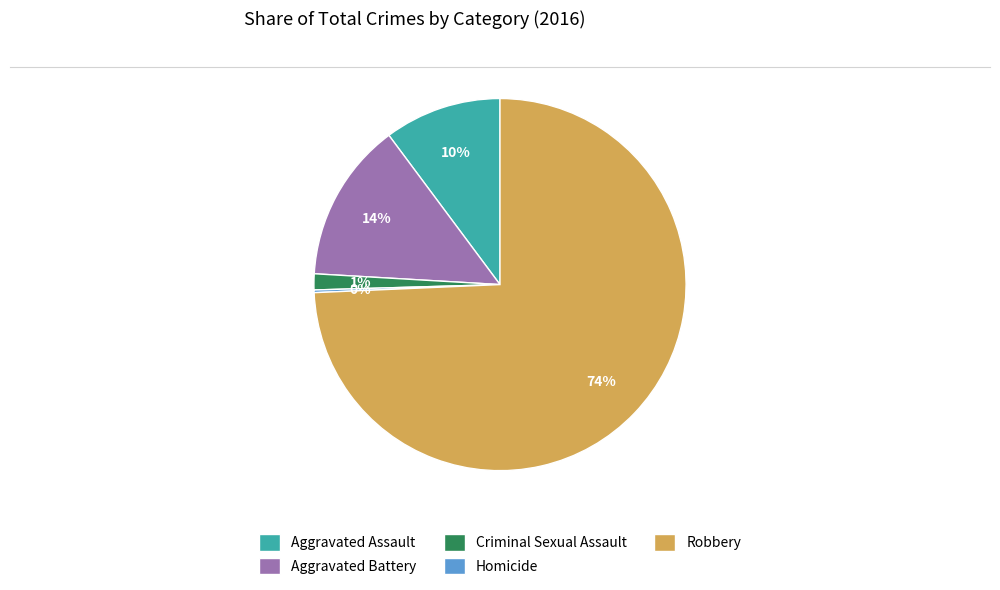

Which category has the biggest portion of the pie?

Robbery